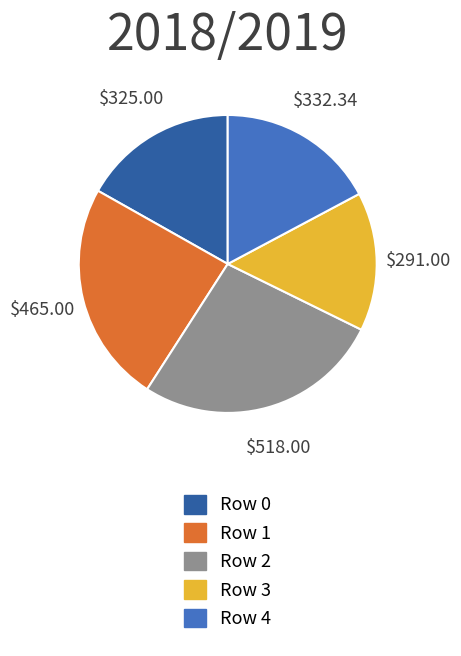

Which slice is the smallest?

Row 3